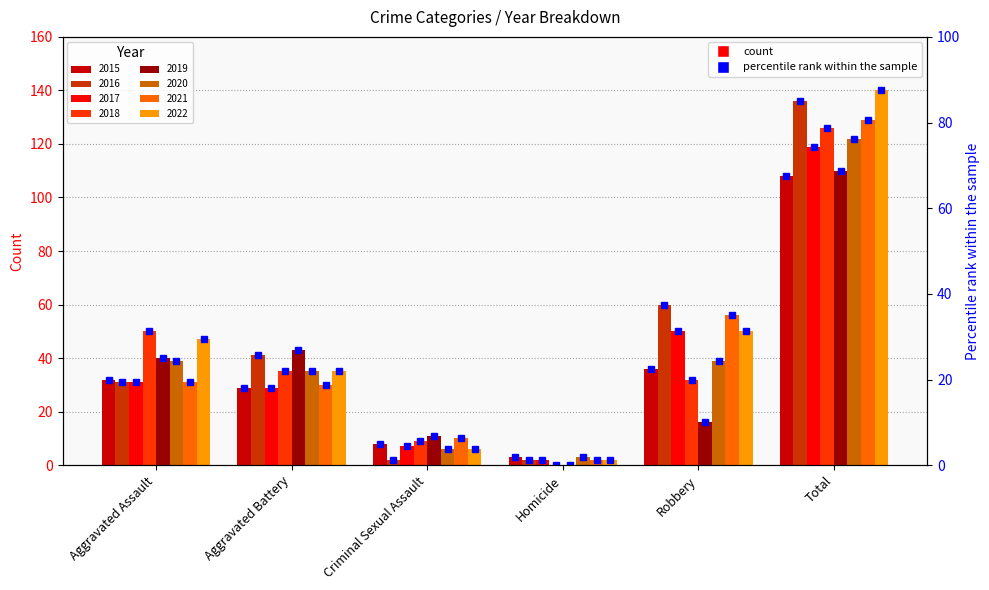

List the labels in order of value, largest first.

Total, Robbery, Aggravated Assault, Aggravated Battery, Criminal Sexual Assault, Homicide